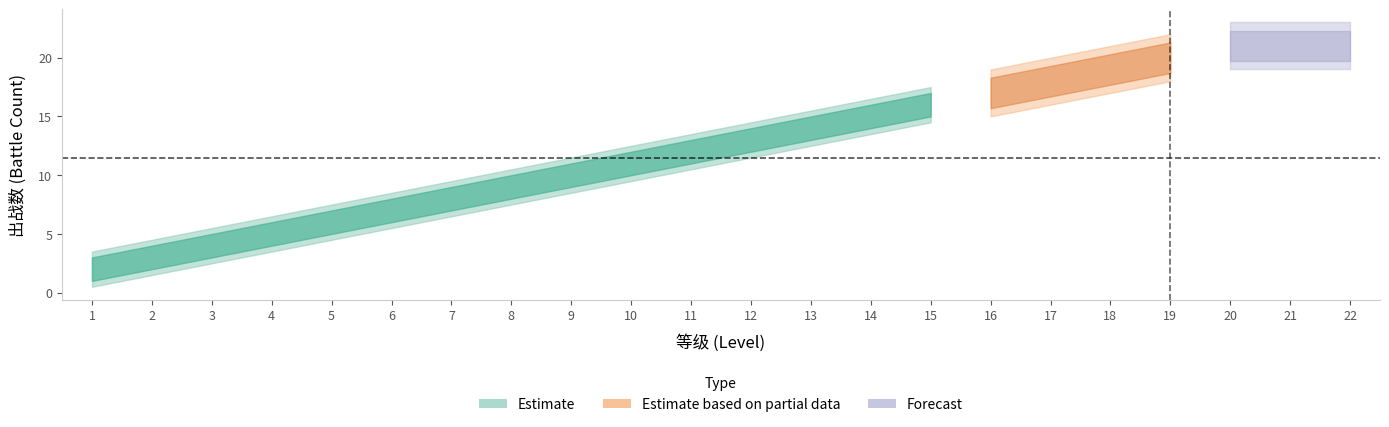

What is the difference between the values at 13 and 9?

4